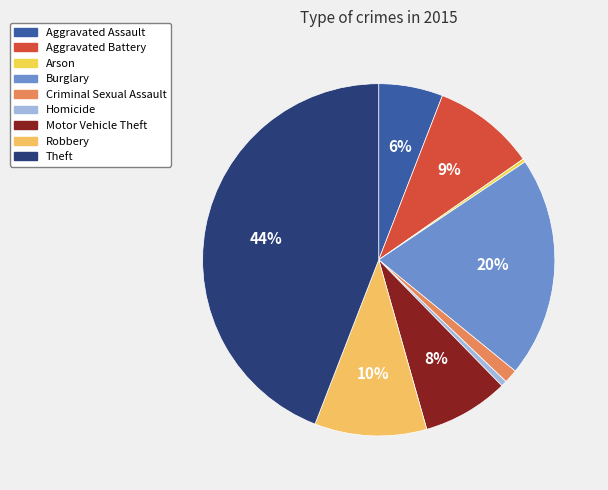

Is it true that Theft is 44% of the pie?

True